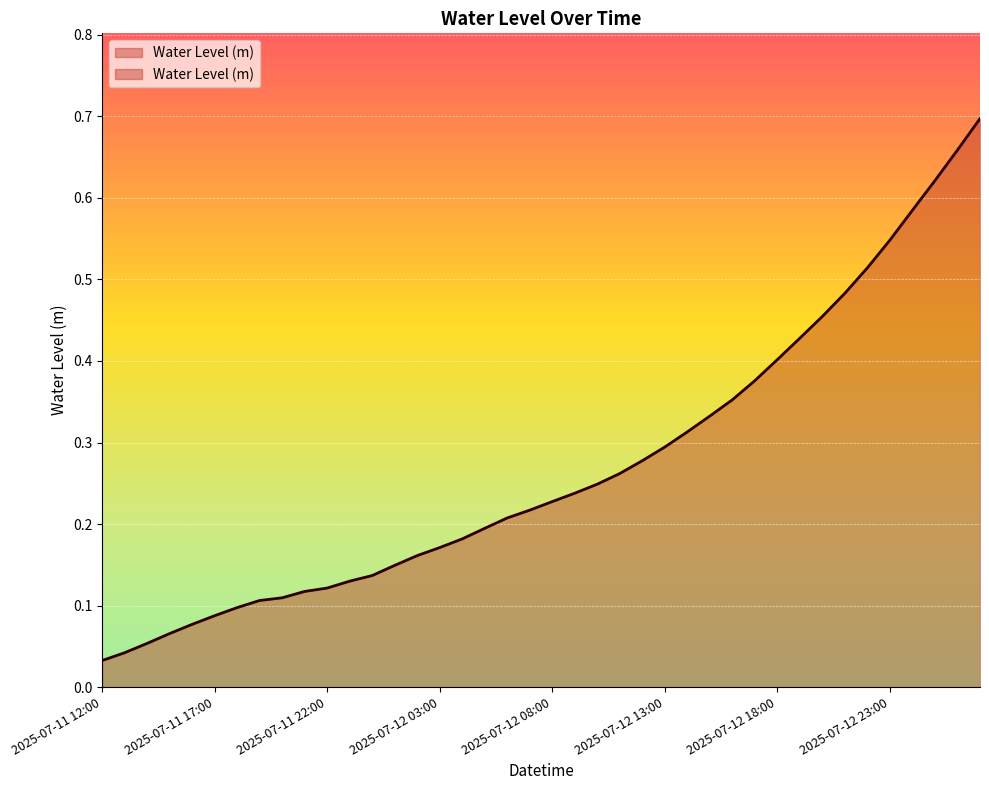

Reading right to left, list all the values displayed in this chart.

0.7	0.7	0.6	0.6	0.5	0.5	0.5	0.5	0.4	0.4	0.4	0.4	0.3	0.3	0.3	0.3	0.3	0.2	0.2	0.2	0.2	0.2	0.2	0.2	0.2	0.2	0.1	0.1	0.1	0.1	0.1	0.1	0.1	0.1	0.1	0.1	0.1	0.1	0.0	0.0